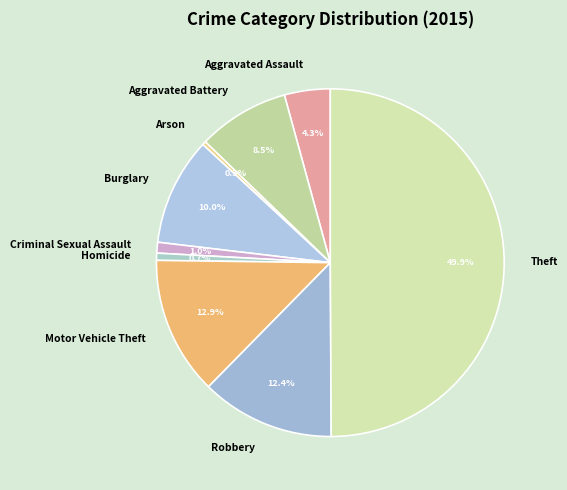

Count the number of slices in the pie.

9